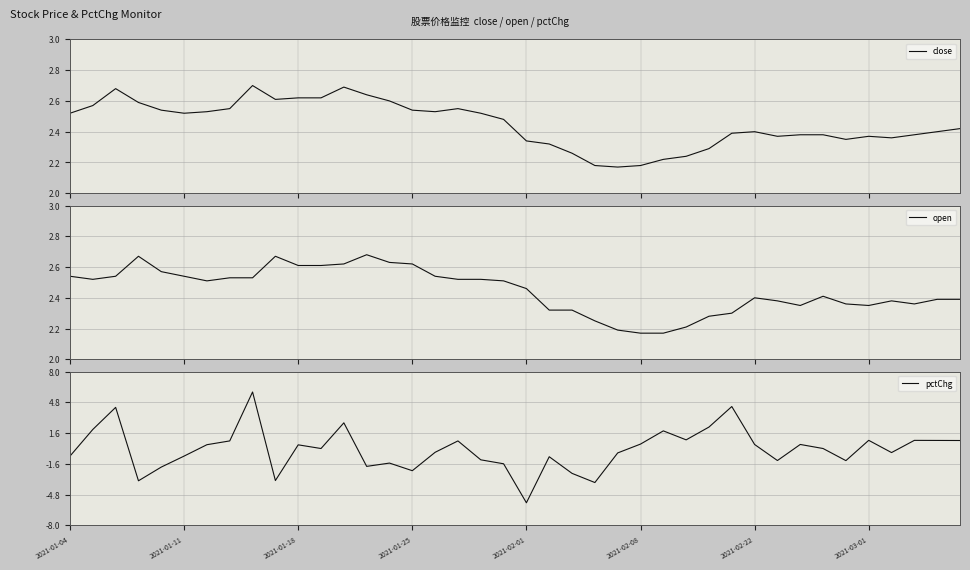

Reading left to right, what are all the values shown in this chart?

close: 2.5	2.6	2.7	2.6	2.5	2.5	2.5	2.5	2.7	2.6	2.6	2.6	2.7	2.6	2.6	2.5	2.5	2.5	2.5	2.5	2.3	2.3	2.3	2.2	2.2	2.2	2.2	2.2	2.3	2.4	2.4	2.4	2.4	2.4	2.4	2.4	2.4	2.4	2.4	2.4
open: 2.5	2.5	2.5	2.7	2.6	2.5	2.5	2.5	2.5	2.7	2.6	2.6	2.6	2.7	2.6	2.6	2.5	2.5	2.5	2.5	2.5	2.3	2.3	2.2	2.2	2.2	2.2	2.2	2.3	2.3	2.4	2.4	2.4	2.4	2.4	2.4	2.4	2.4	2.4	2.4
pctChg: -0.8	2.0	4.3	-3.4	-1.9	-0.8	0.4	0.8	5.9	-3.3	0.4	0.0	2.7	-1.9	-1.5	-2.3	-0.4	0.8	-1.2	-1.6	-5.6	-0.9	-2.6	-3.5	-0.5	0.5	1.8	0.9	2.2	4.4	0.4	-1.2	0.4	0.0	-1.3	0.9	-0.4	0.8	0.8	0.8